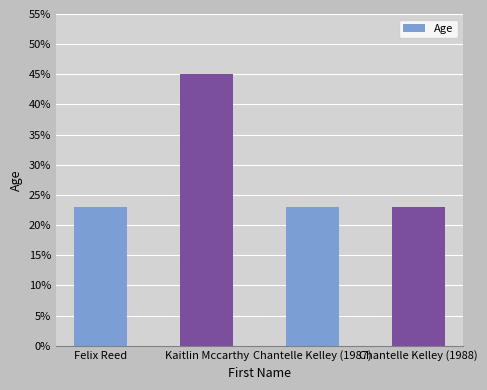

Reading right to left, transcribe all the data shown in this chart.

Chantelle Kelley (1988)=23	Chantelle Kelley (1987)=23	Kaitlin Mccarthy=45	Felix Reed=23